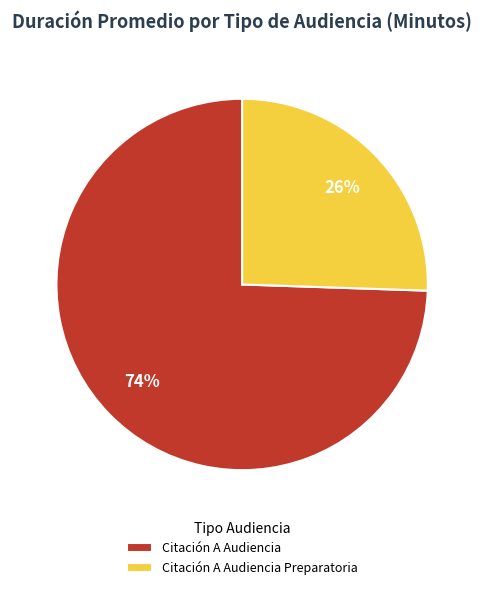

Does Citación A Audiencia account for over 50% of the chart?

Yes